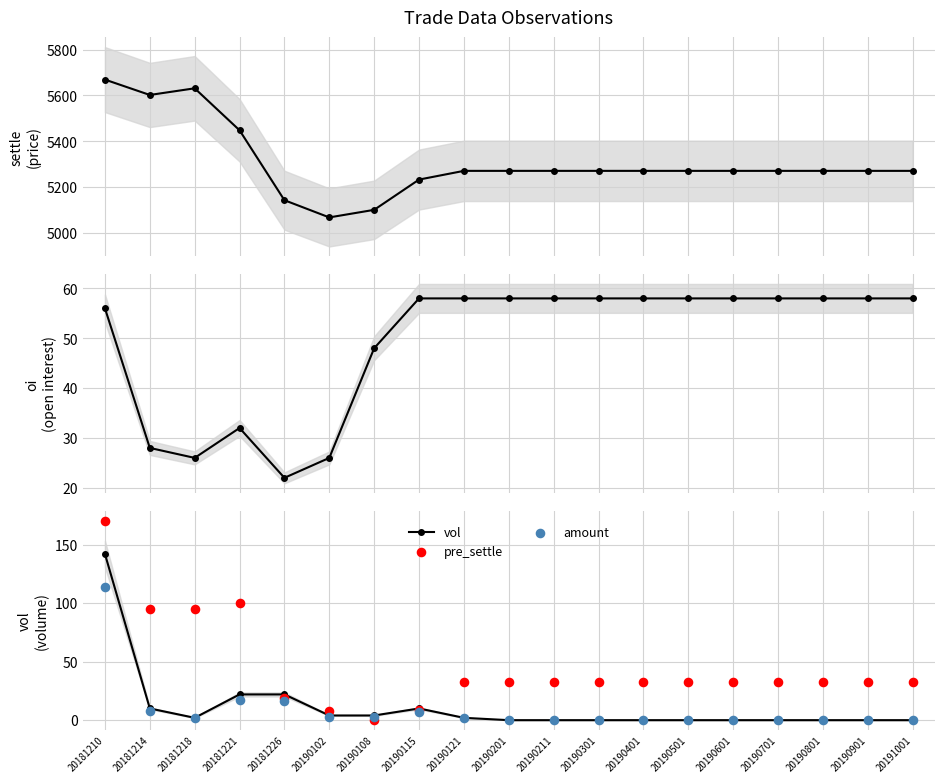

At which category does vol reach its first local valley?

20181218